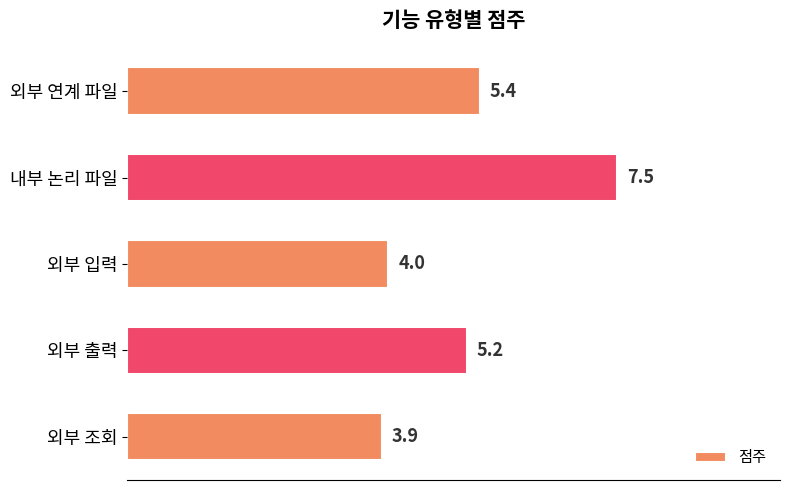

True or false: the data shows 9.6 at 외부 연계 파일.

False